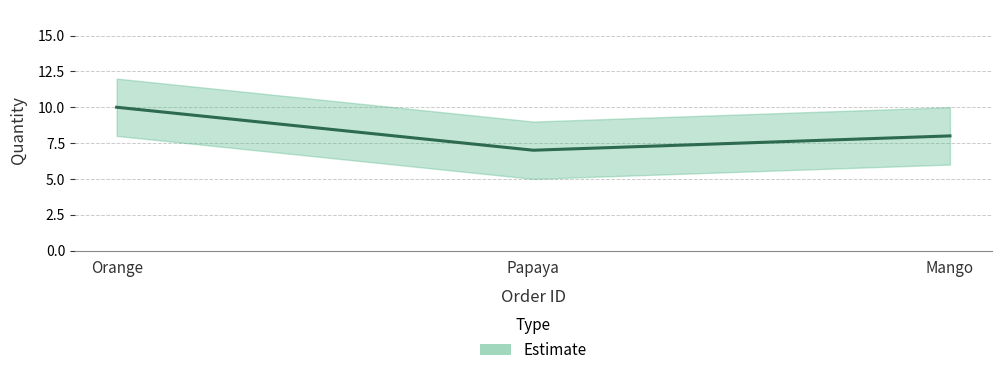

Does the chart have visible grid lines?

Yes